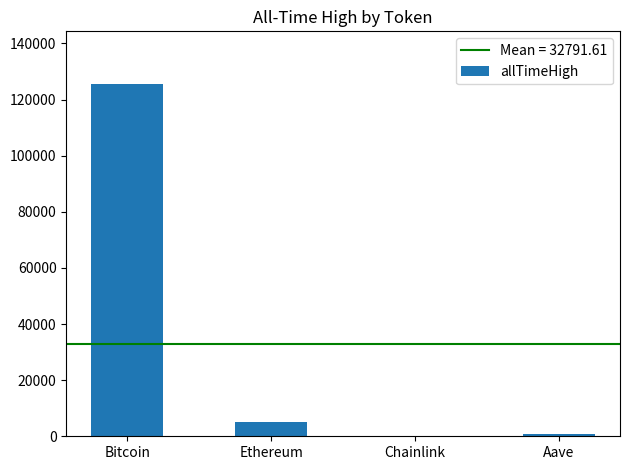

Between Chainlink and Bitcoin, which is larger?

Bitcoin